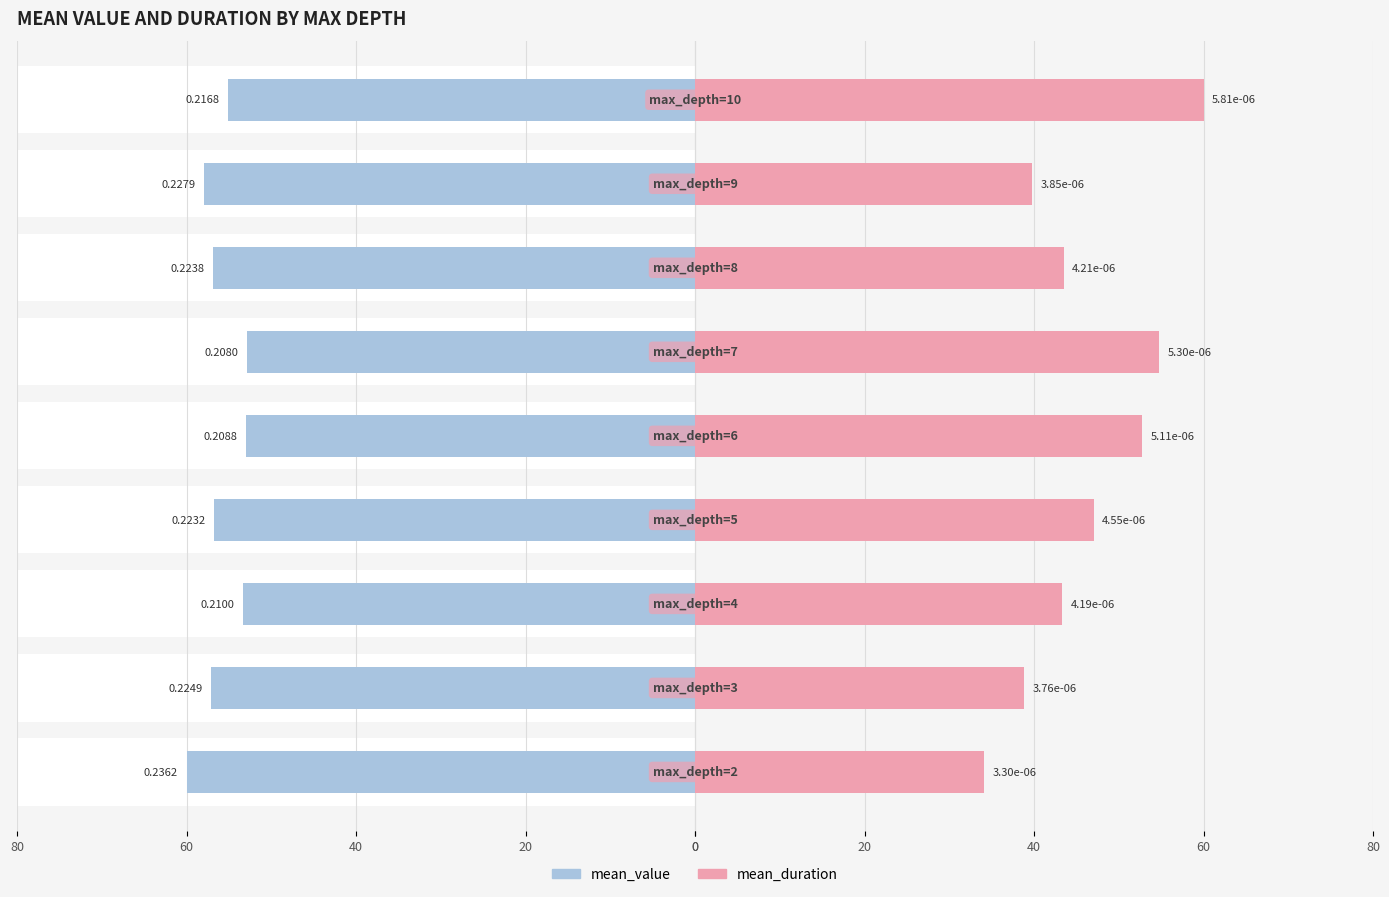

Does the chart contain stacked bars?

No